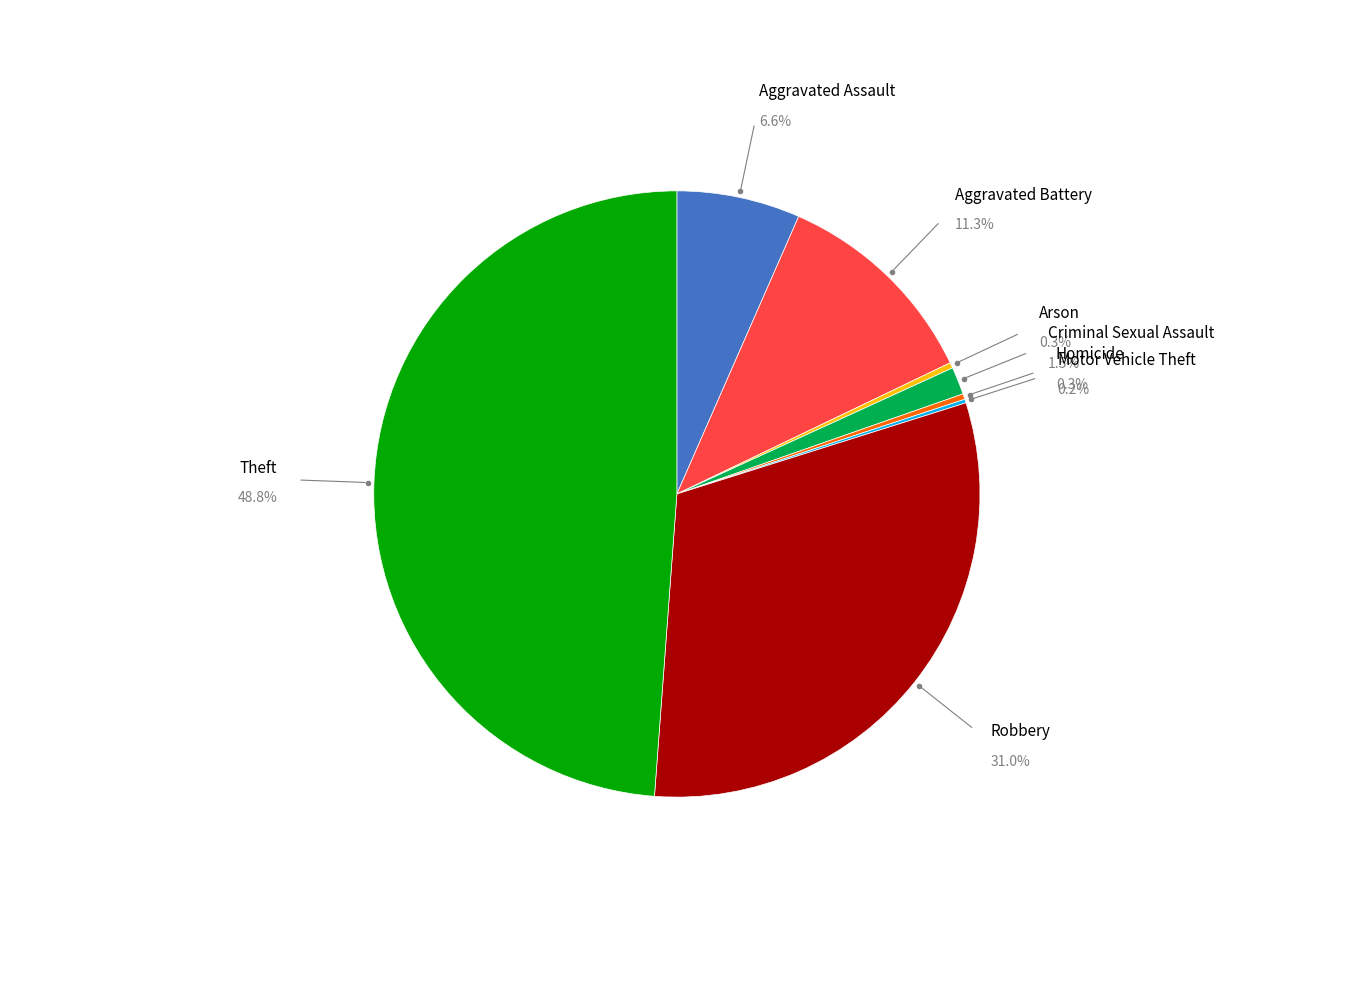

To the nearest percent, what is the average slice percentage?

12%